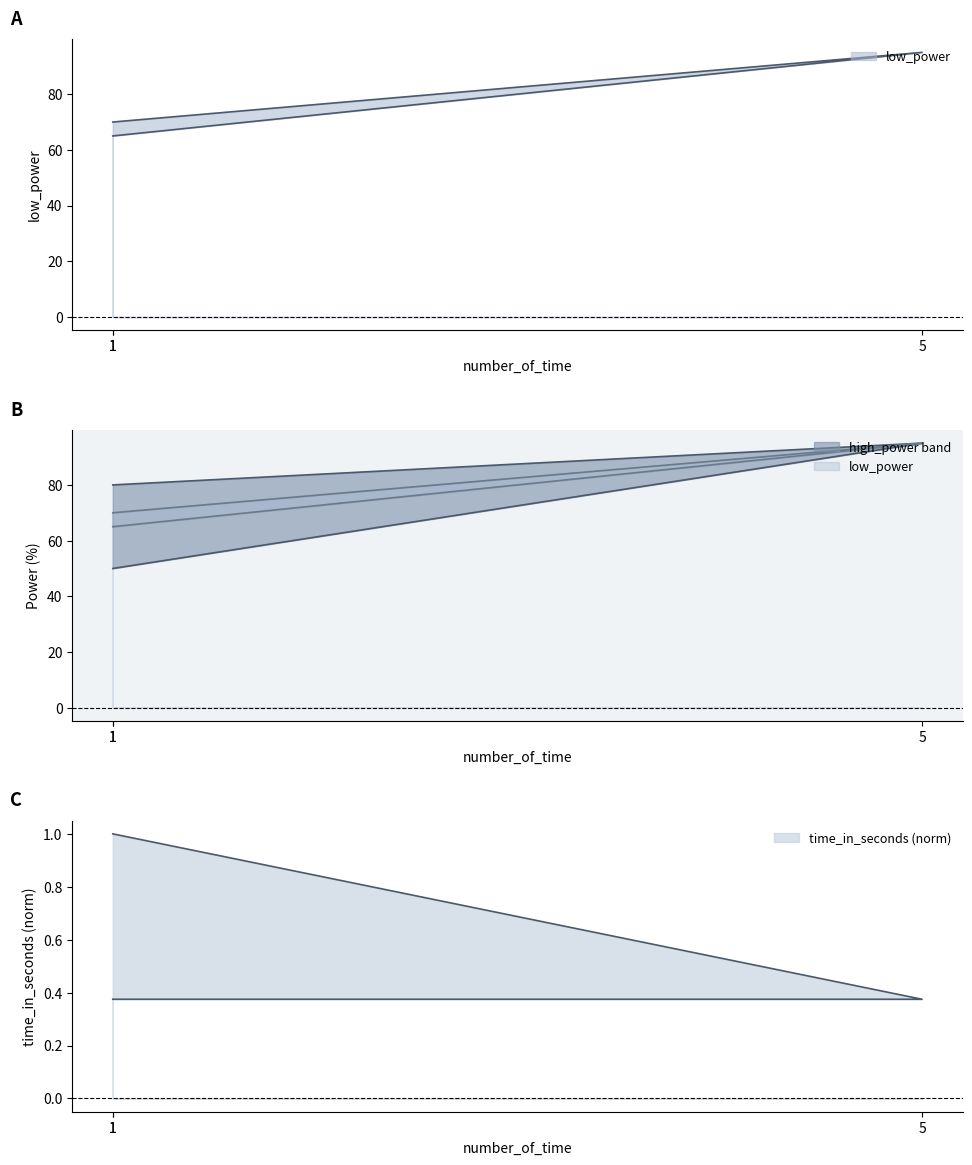

How many distinct data groups are displayed?

3